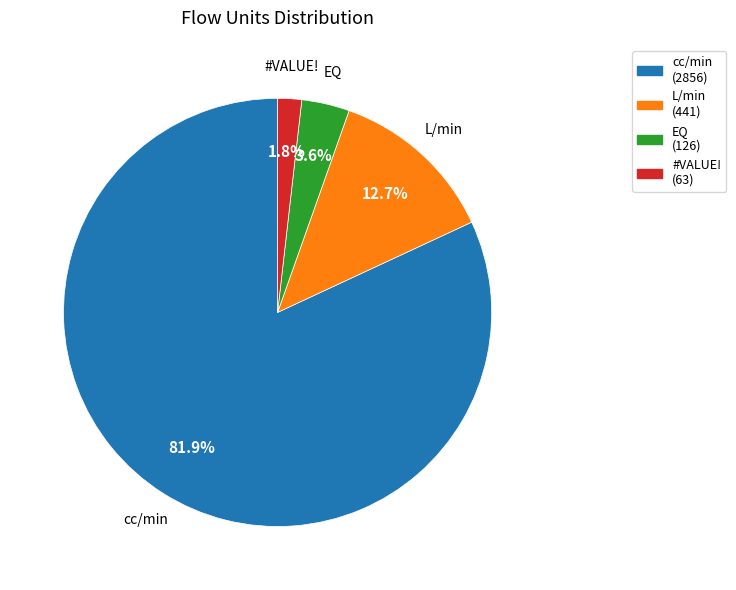

Which slice is the smallest?

#VALUE!